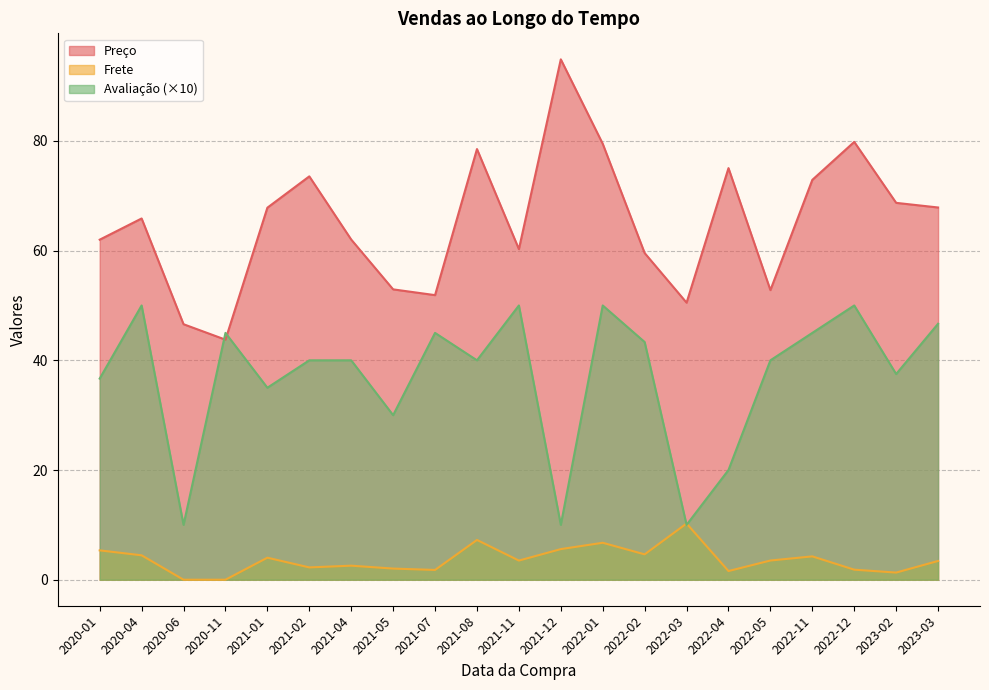

What is the total value across all series at 2023-03?

118.0